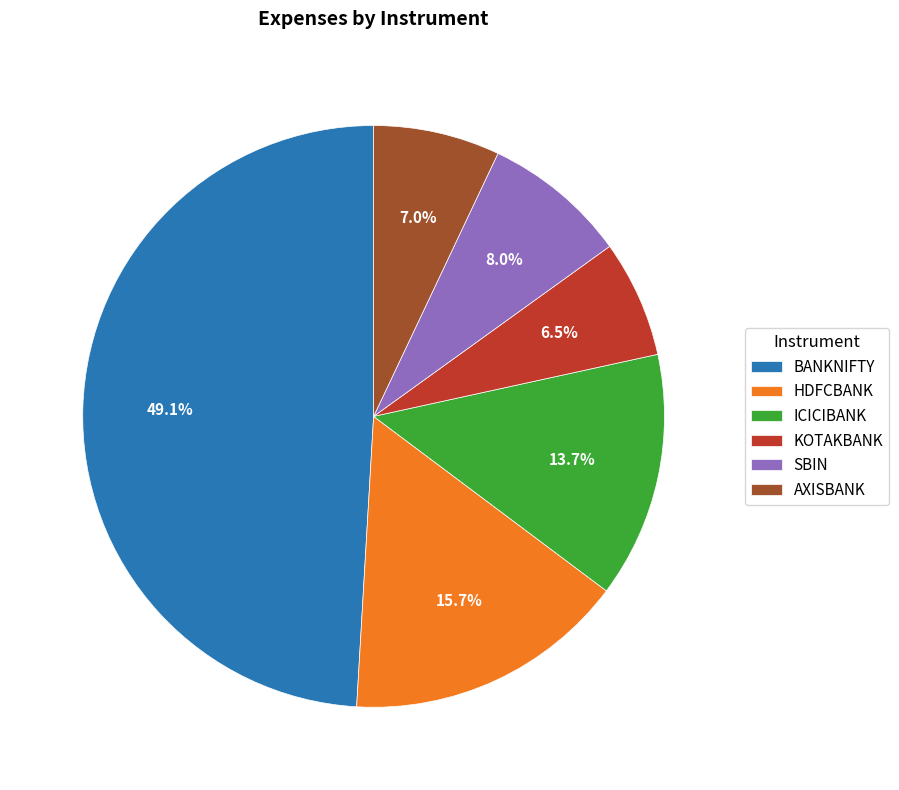

To the nearest percent, what is the difference between the largest and smallest slice percentages?

43%